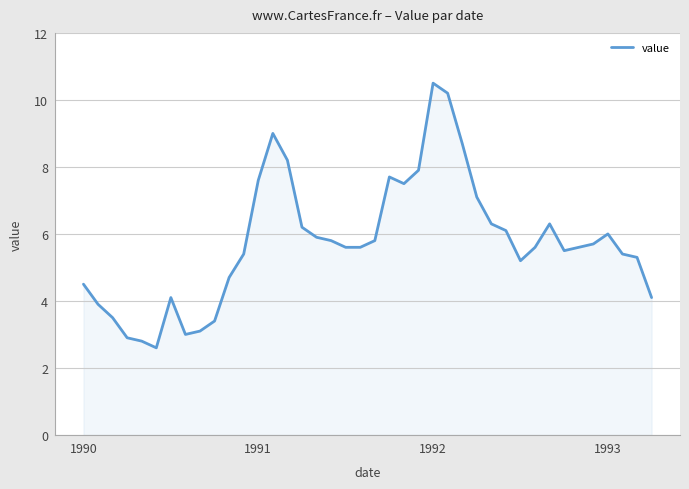

What is the minimum value shown in the chart?

2.6